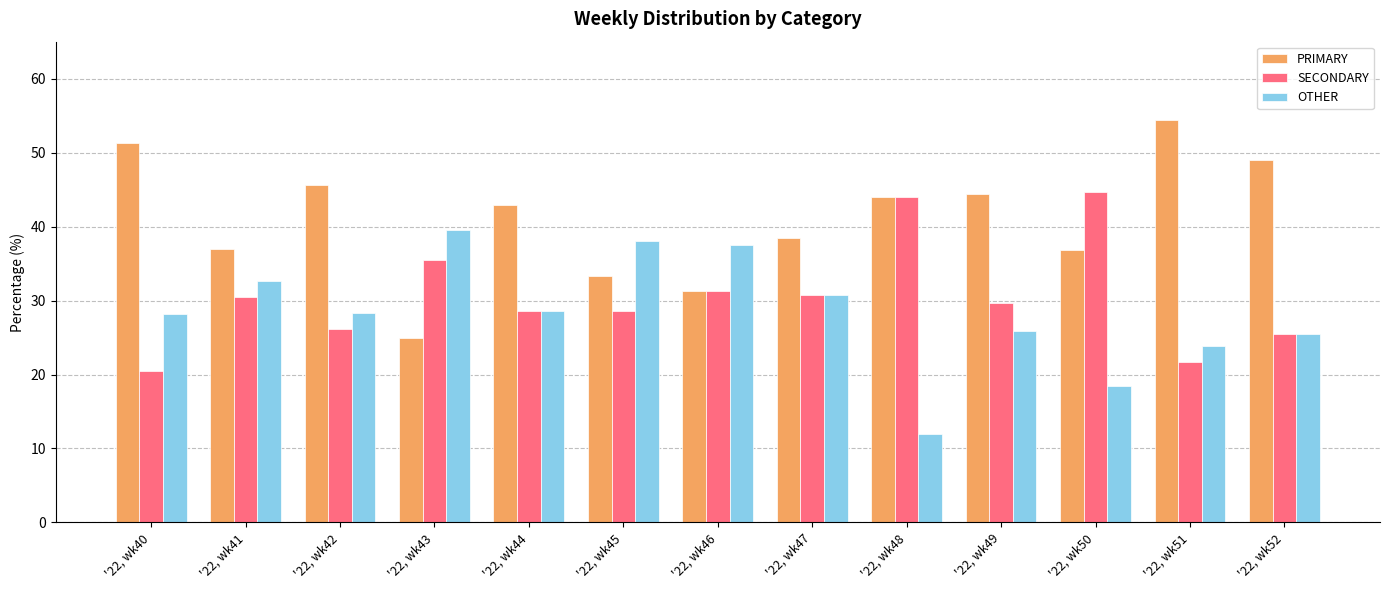

Which label corresponds to the largest value in the chart?

'22, wk51